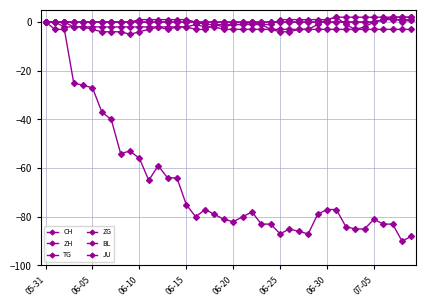

Between which two adjacent categories do ZG and ZH first intersect?

29 and 30